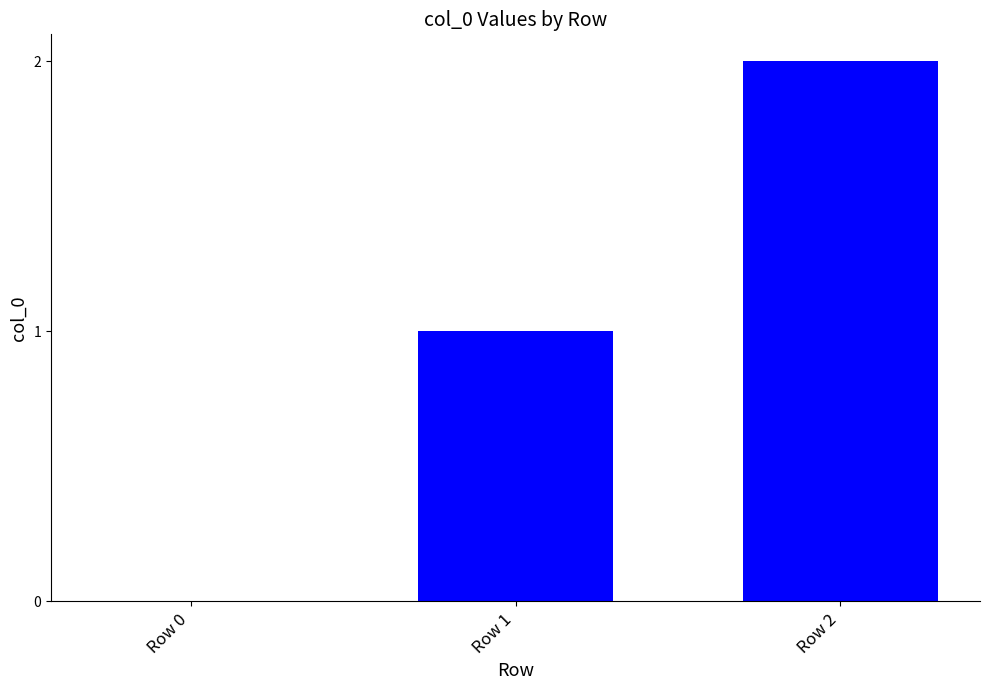

Where is the data nearest to the value 1?

Row 1